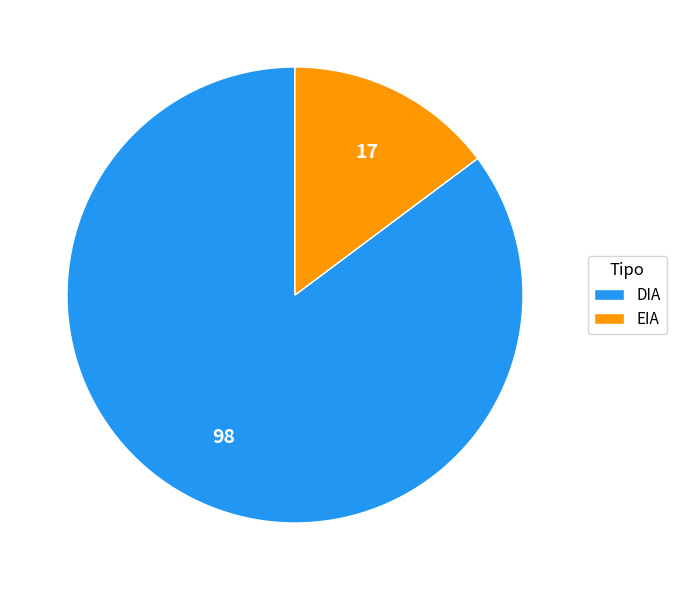

What is the majority slice?

DIA